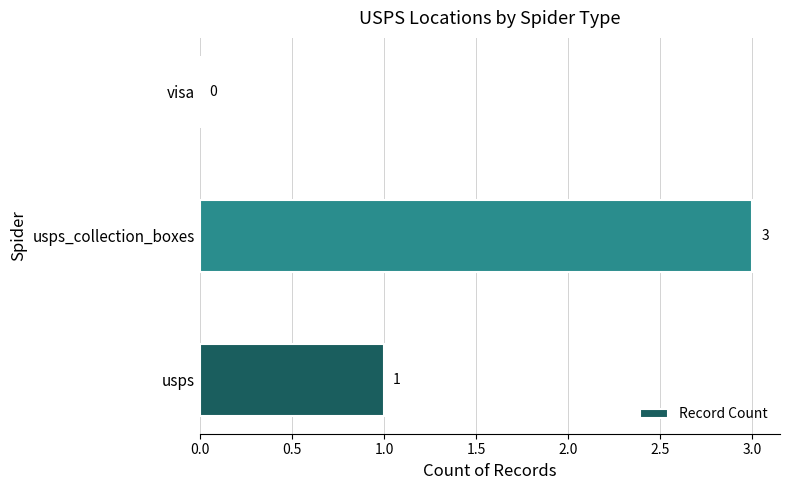

What is the change in value from usps_collection_boxes to visa?

-3